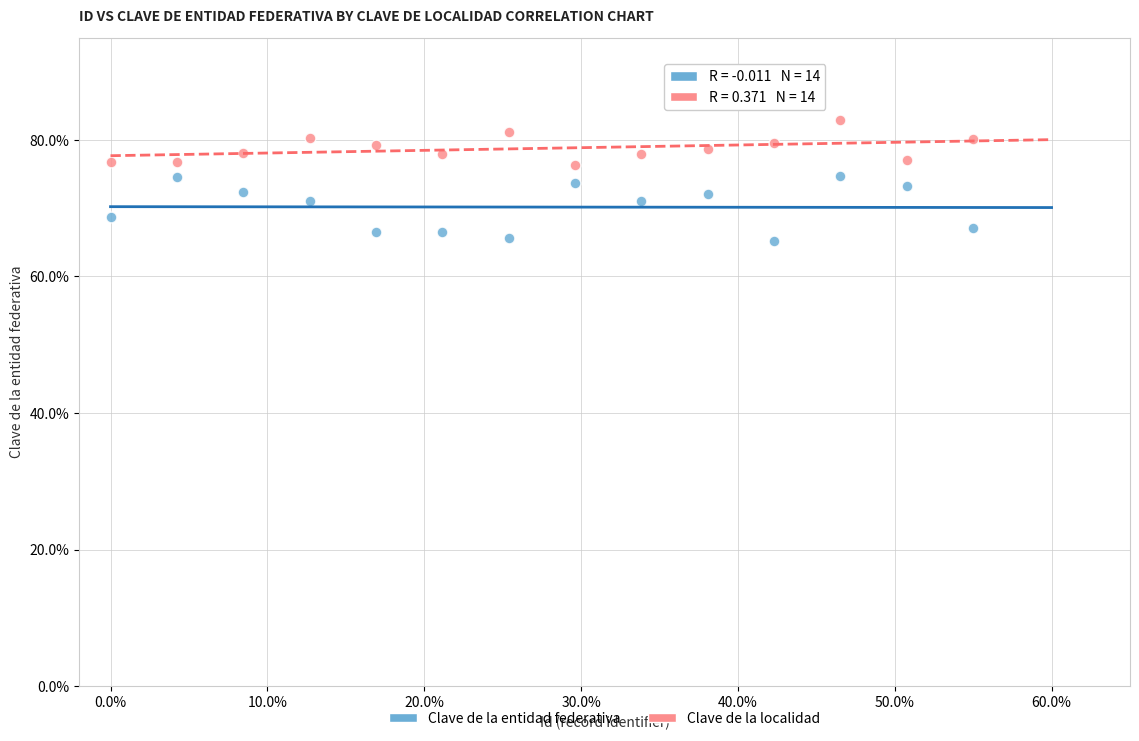

Which series has the largest Y range (max minus min)?

Clave de la entidad federativa